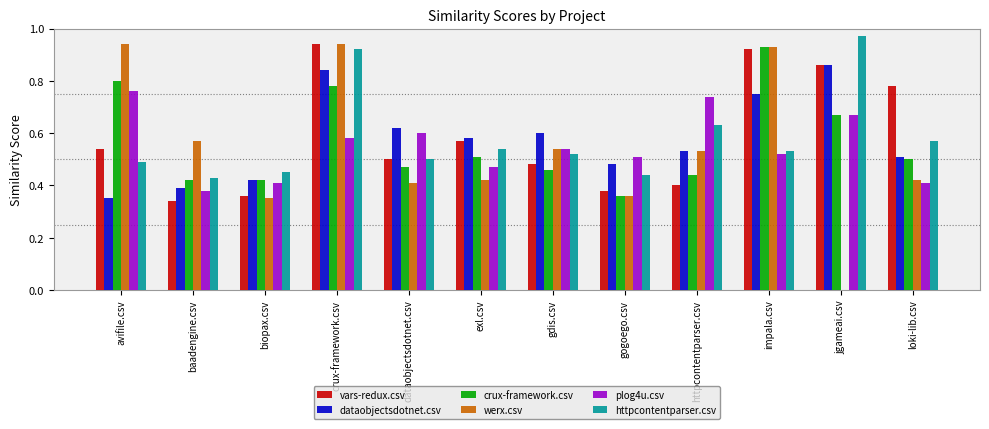

Between biopax.csv and crux-framework.csv, which series saw the biggest shift?

werx.csv